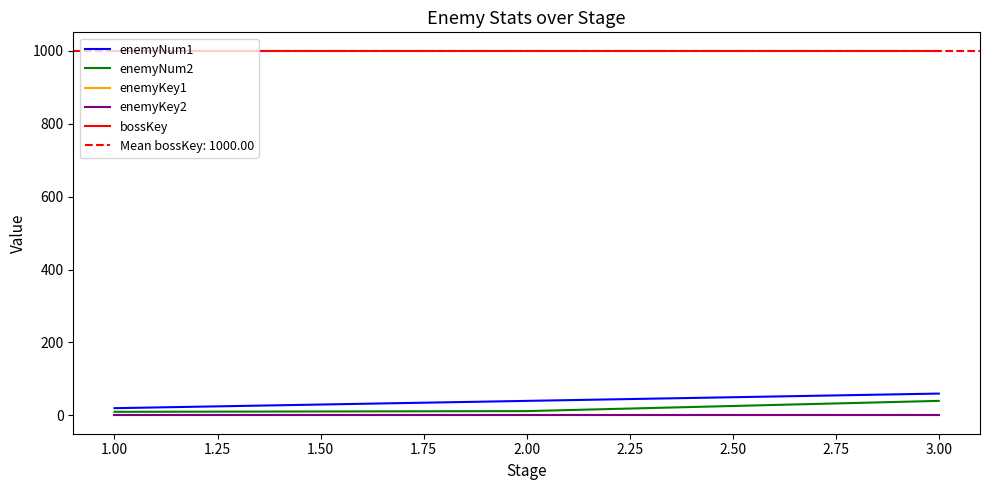

What is the value of the enemyNum2 point at the 1st from the left?

10